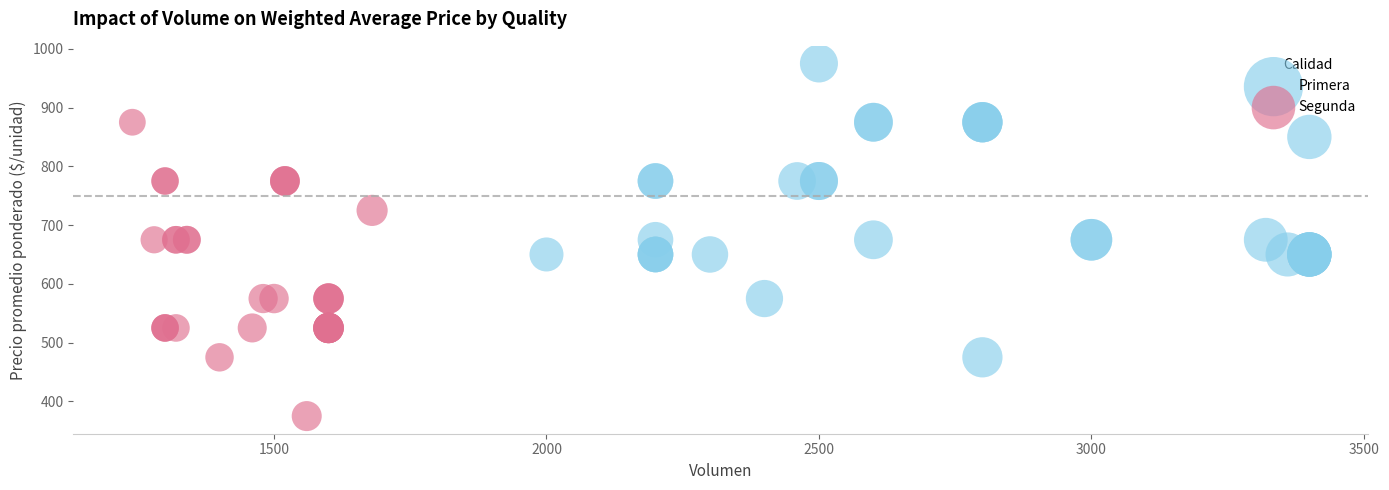

Which series reaches the minimum Y coordinate?

Segunda